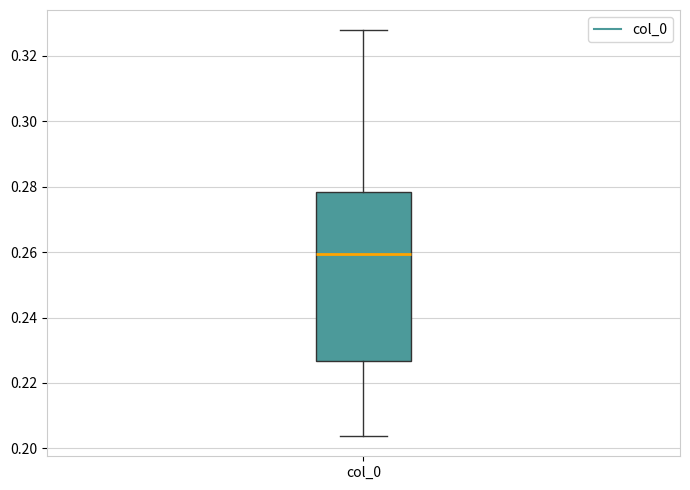

Transcribe this box plot: give where the median line is, the range the box spans, and where the two whiskers end, as read against the y-axis. The values are not printed on the chart, so give them approximately, as read against the axis.

median 0.260, box 0.226 to 0.278, whiskers 0.204 to 0.328